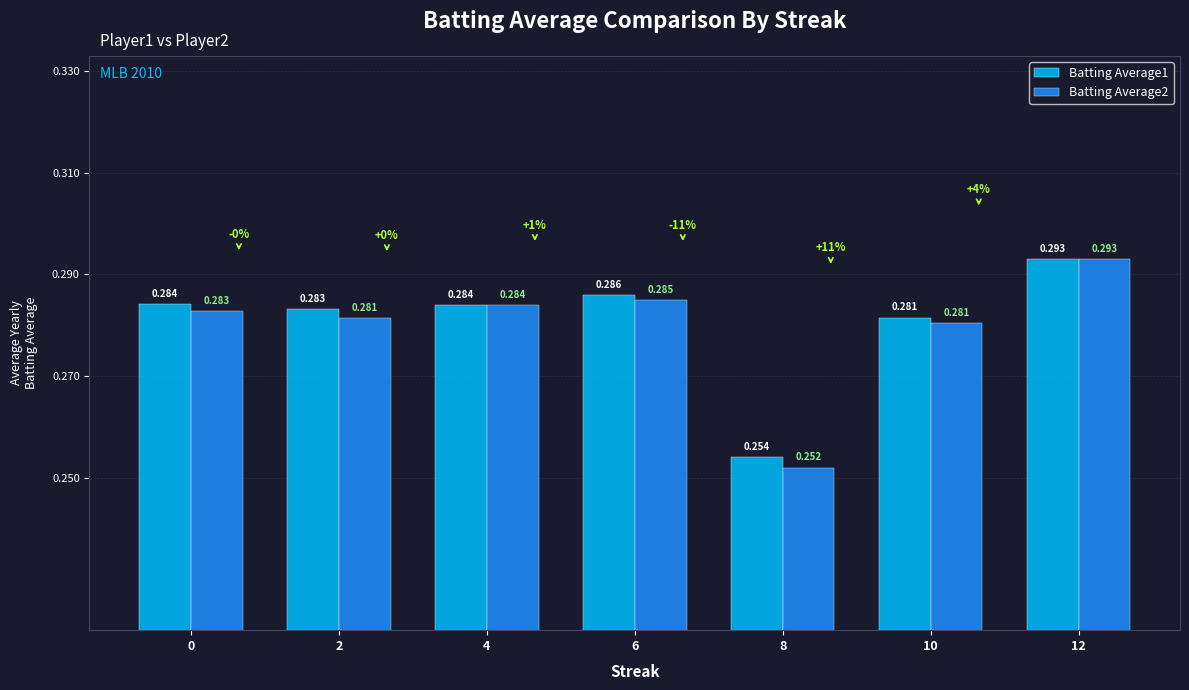

Is the value of Batting Average2 at 6 greater than the value of Batting Average1 at 12?

No